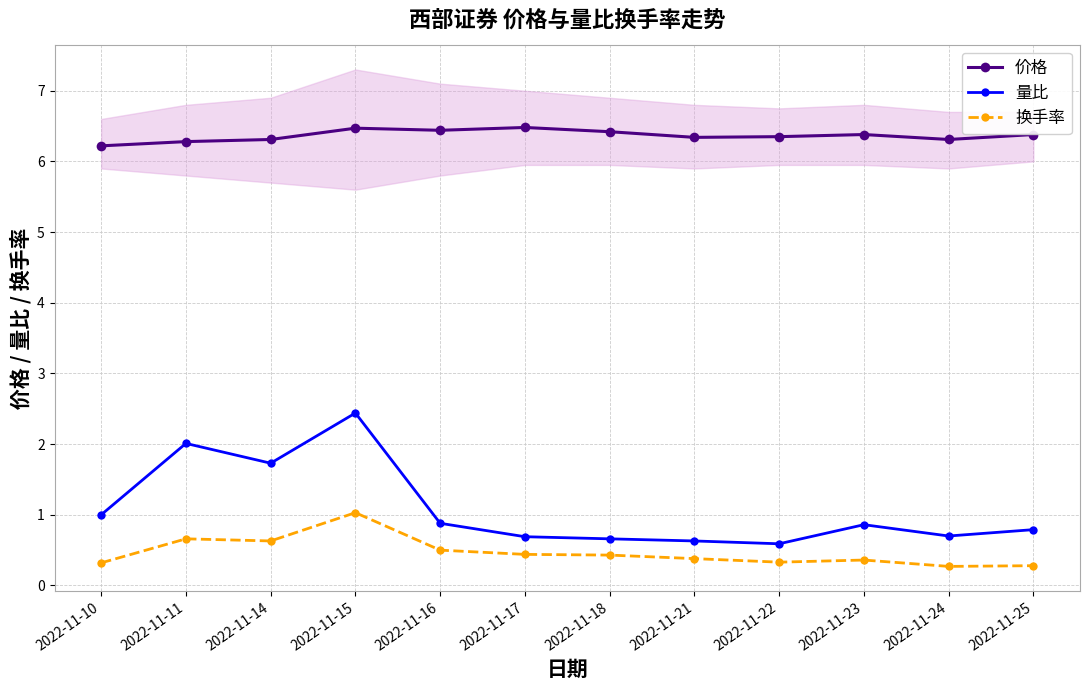

List the series in order of their peak value, lowest first.

换手率, 量比, 价格